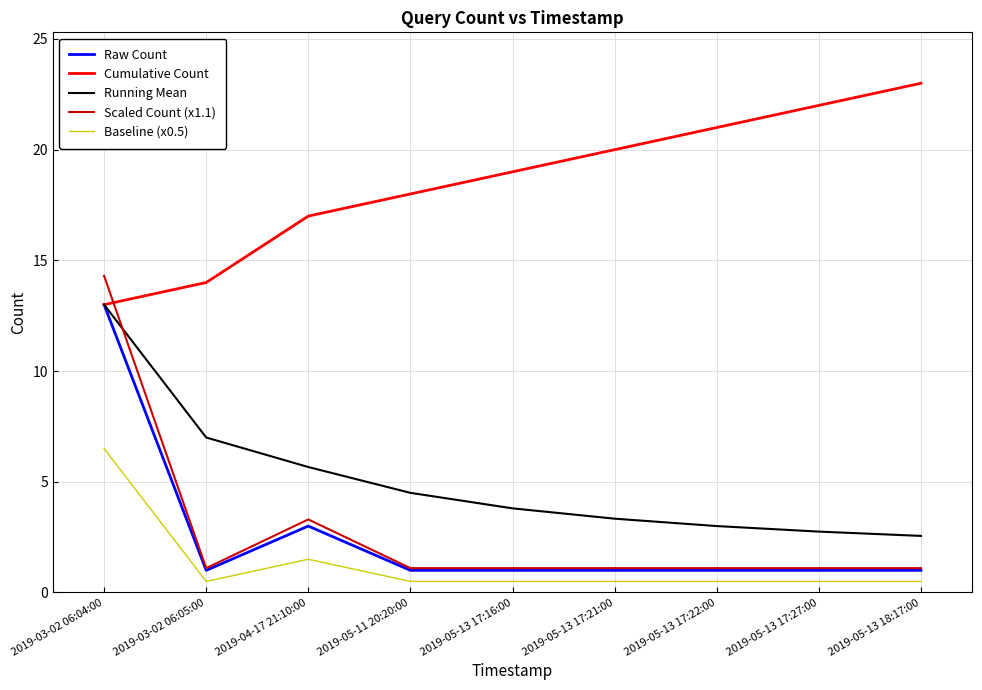

How many lines are shown in the chart?

5